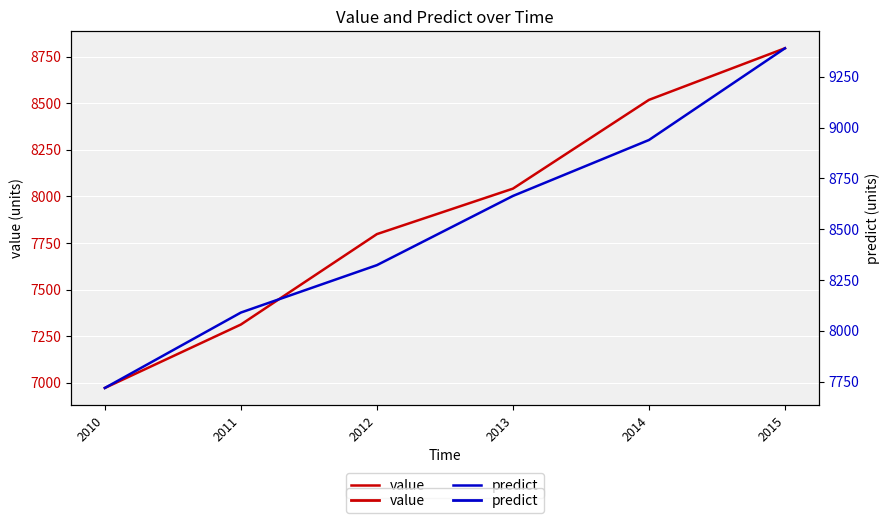

The value series shows 8517.5 at 2014. True or false?

True